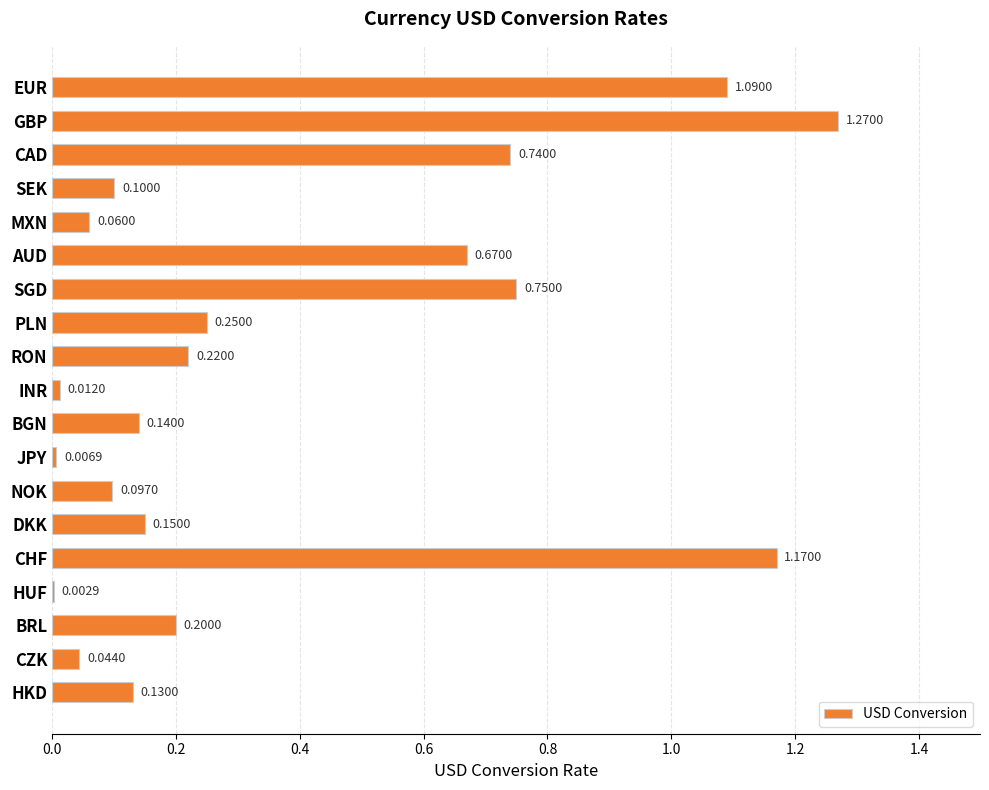

Between BRL and JPY, which is larger?

BRL